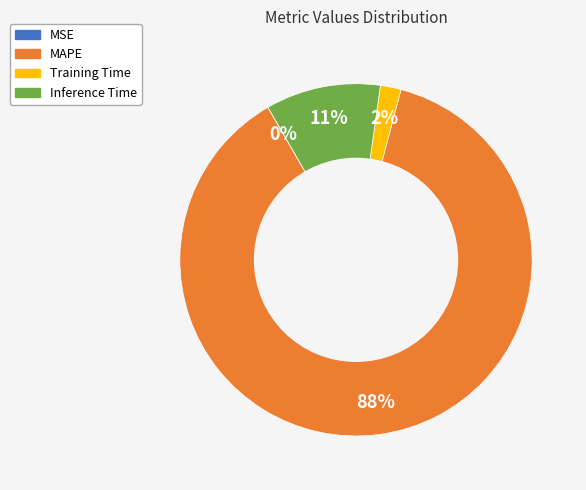

True or false: Inference Time accounts for 16% of the total.

False